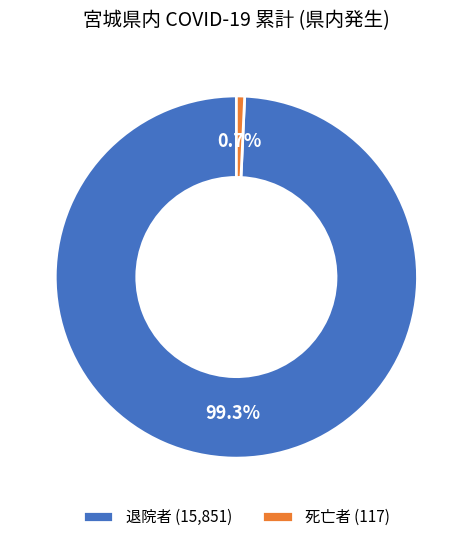

True or false: 退院者 accounts for 89% of the total.

False